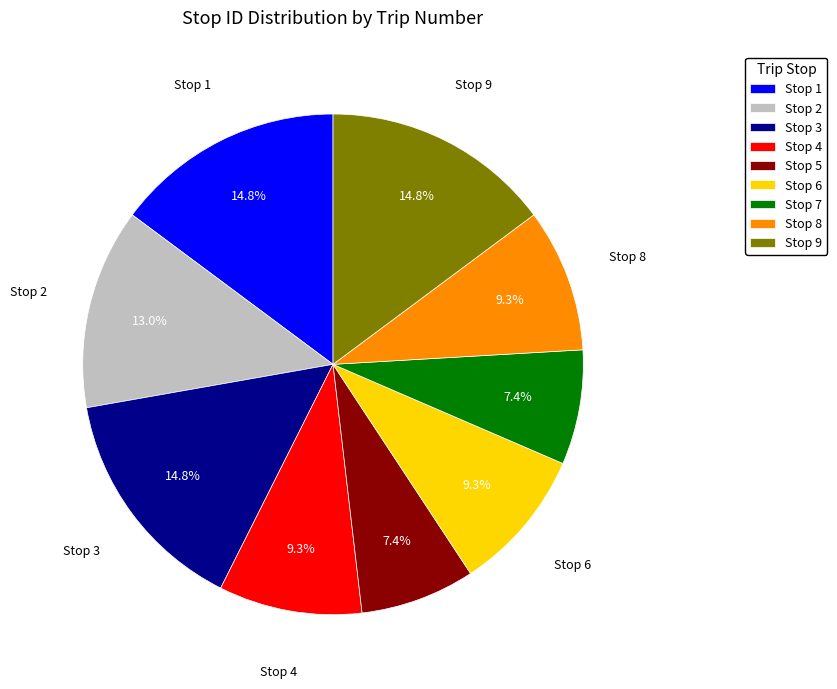

Between Stop 6 and Stop 9, which is larger?

Stop 9